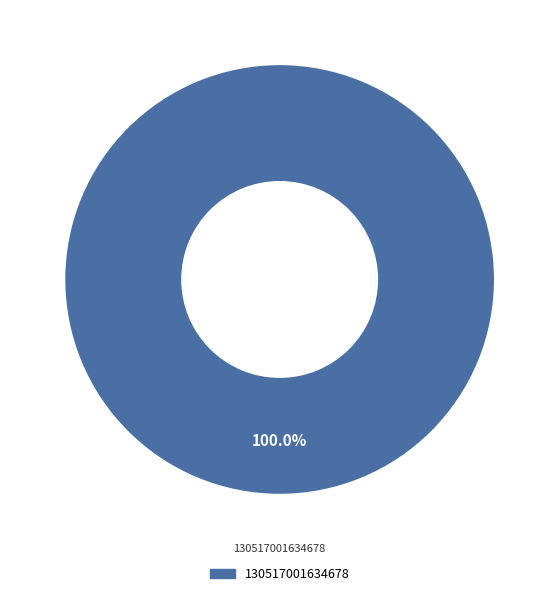

How many segments does this pie chart have?

1